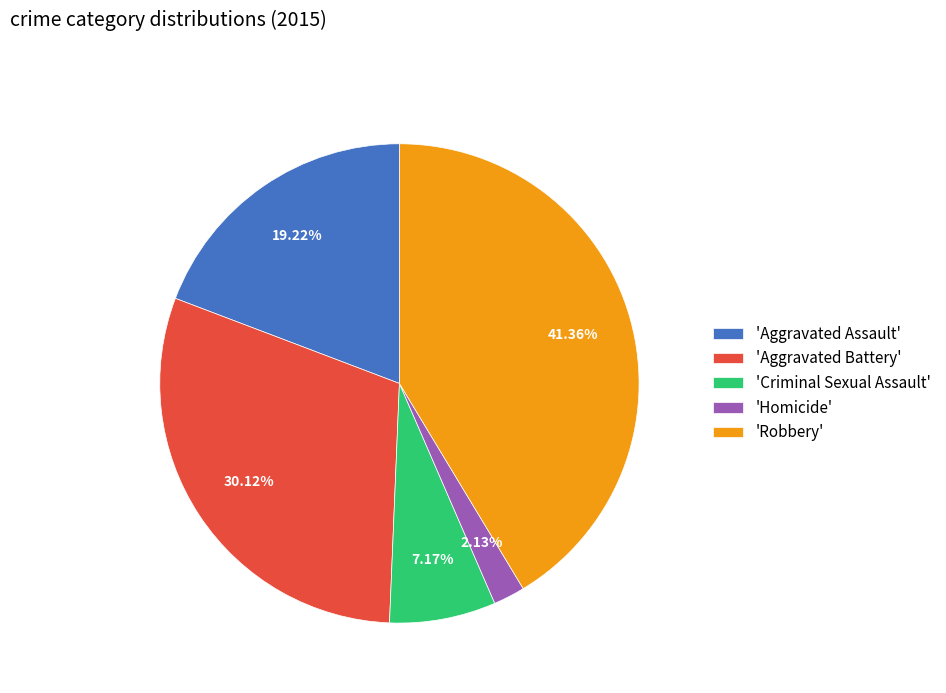

Is 'Aggravated Assault' the majority of the pie?

No